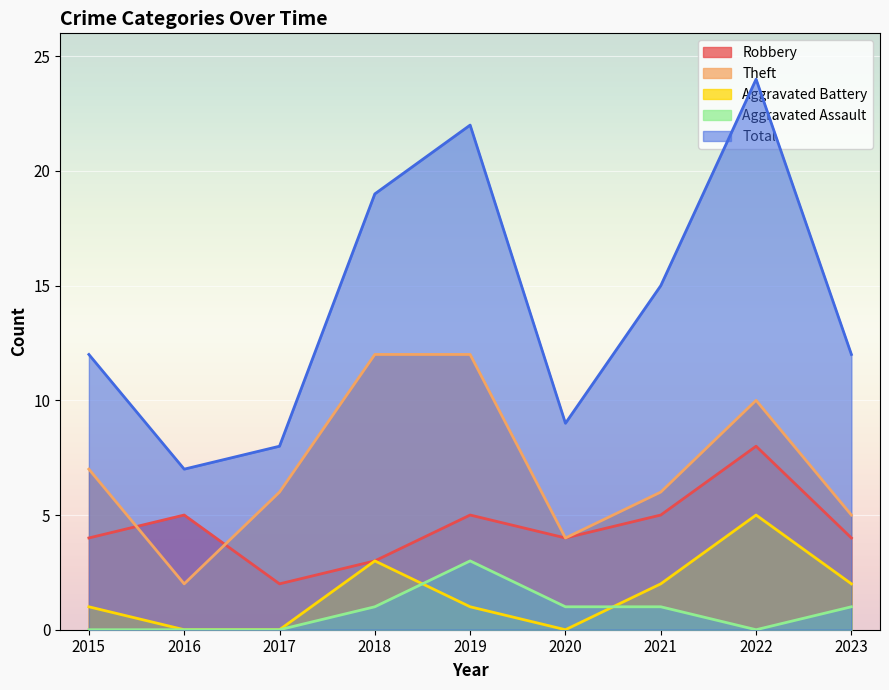

True or false: Total has a value of 5 at 2023.

False